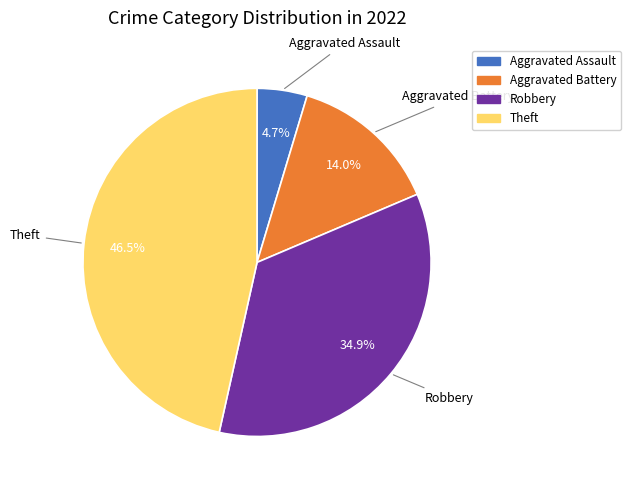

Does any single category account for the majority?

No